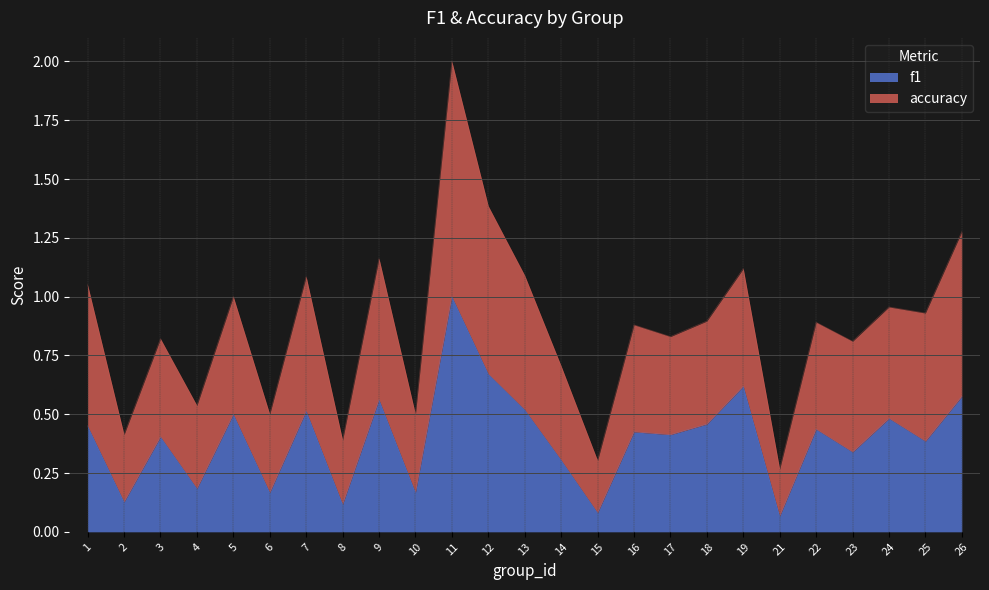

The value of f1 at 7 is 0.5. True or false?

True